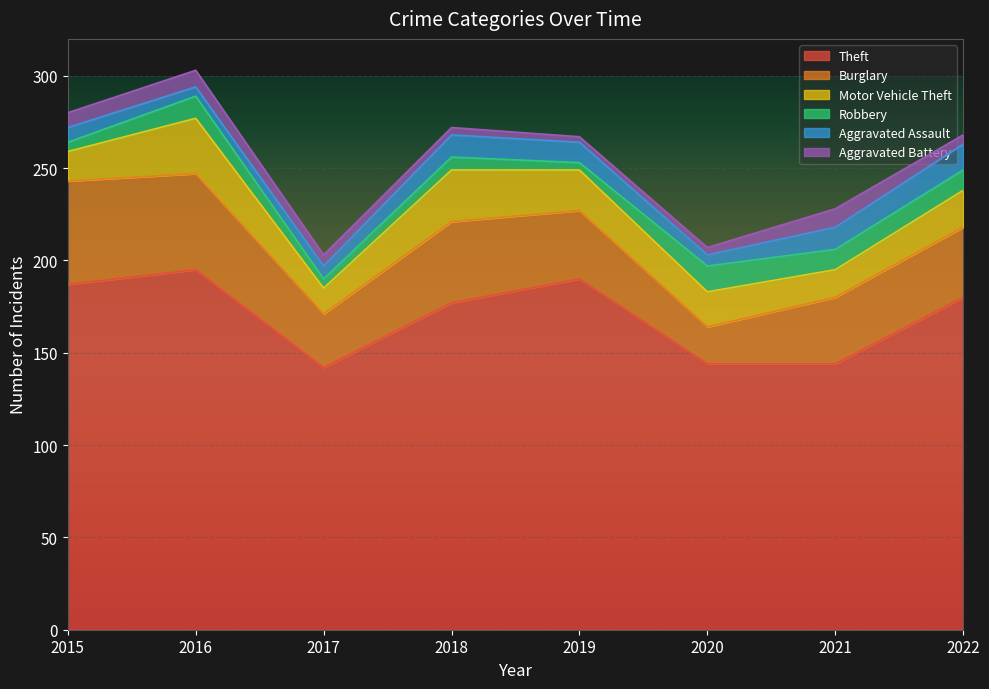

True or false: Motor Vehicle Theft and Aggravated Assault intersect in this chart.

False